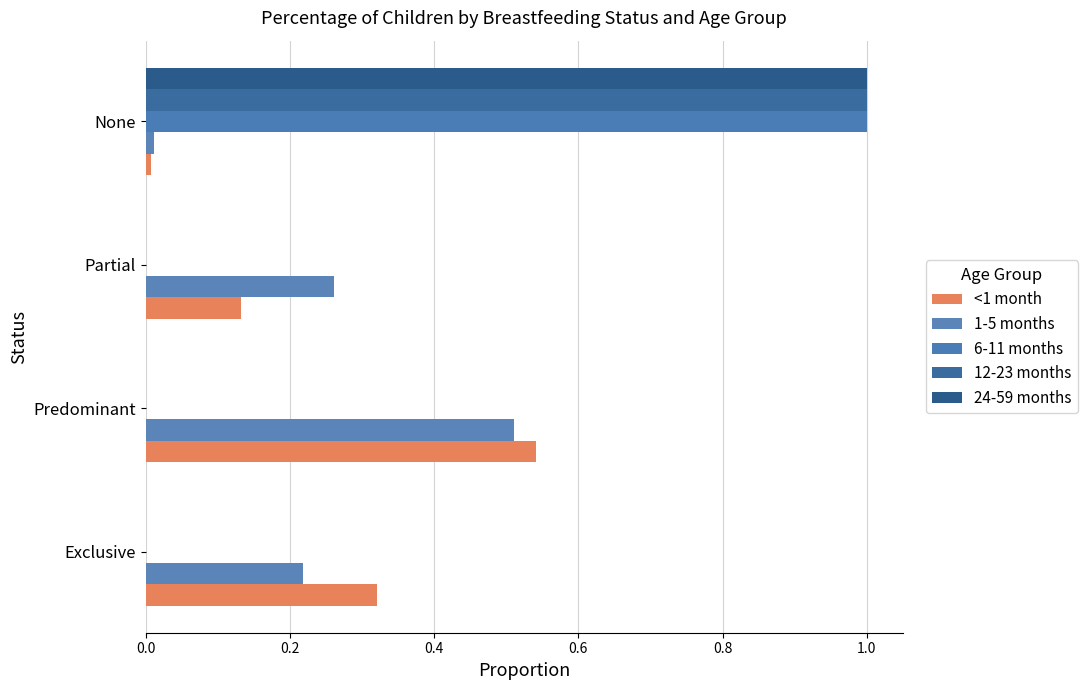

Count the number of data series in this chart.

5